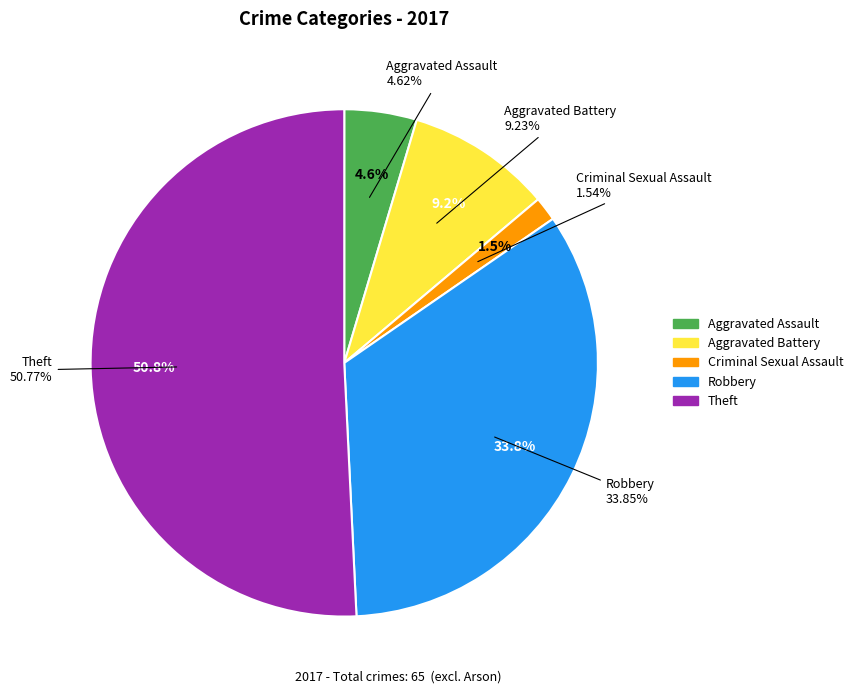

To the nearest percent, what is the difference between the Aggravated Assault and Arson slice percentages?

5%